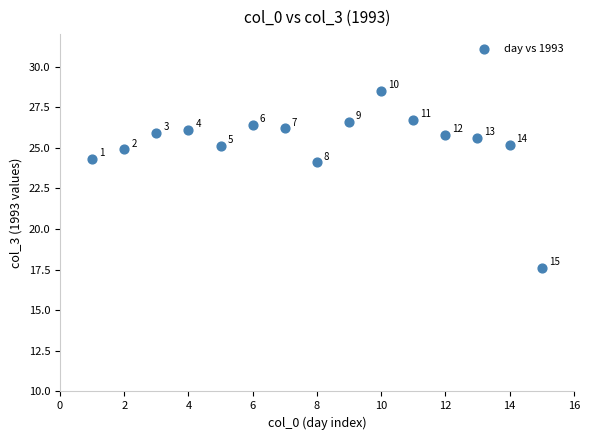

What is the range of Y values (max minus min)?

10.9